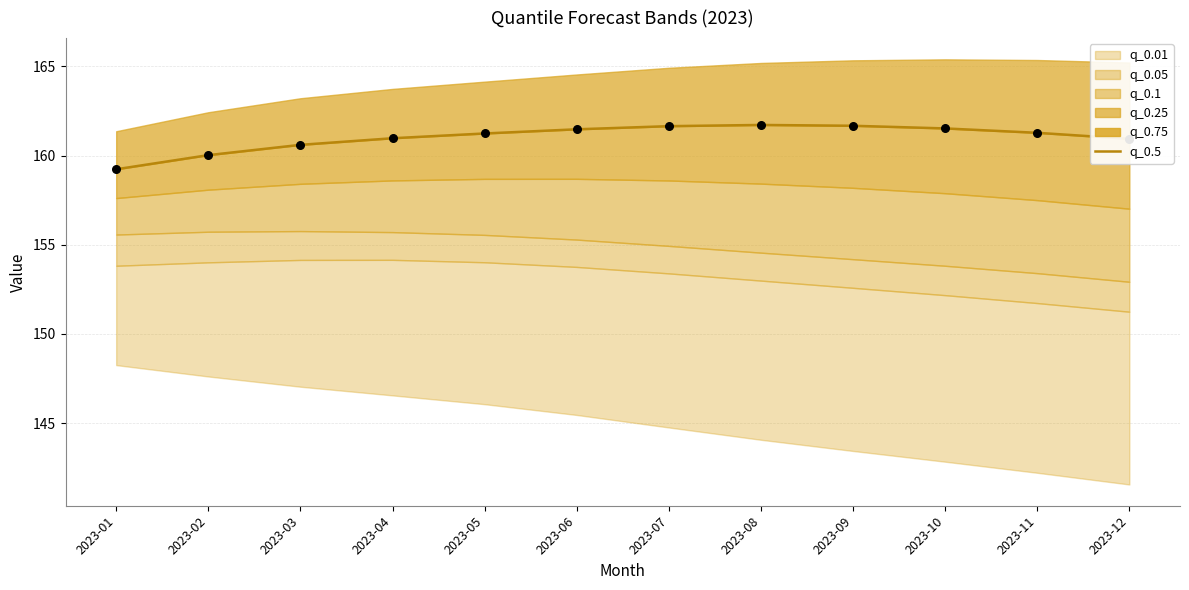

Approximately how many times larger is the value at 2023-06 compared to 2023-01?

1.0